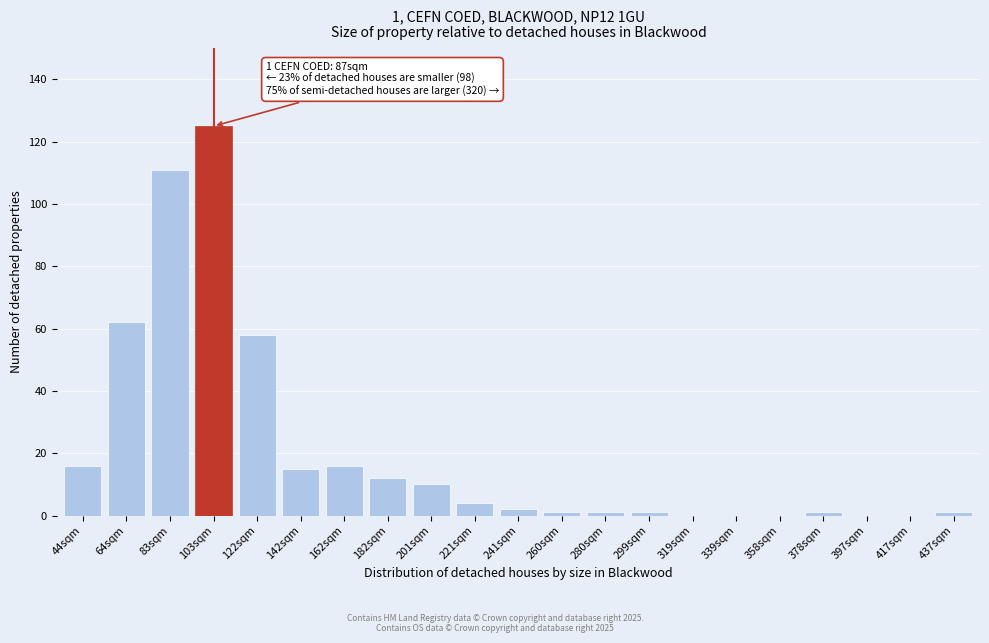

Reading right to left, extract all data points from this chart.

437sqm=1	417sqm=0	397sqm=0	378sqm=1	358sqm=0	339sqm=0	319sqm=0	299sqm=1	280sqm=1	260sqm=1	241sqm=2	221sqm=4	201sqm=10	182sqm=12	162sqm=16	142sqm=15	122sqm=58	103sqm=125	83sqm=111	64sqm=62	44sqm=16